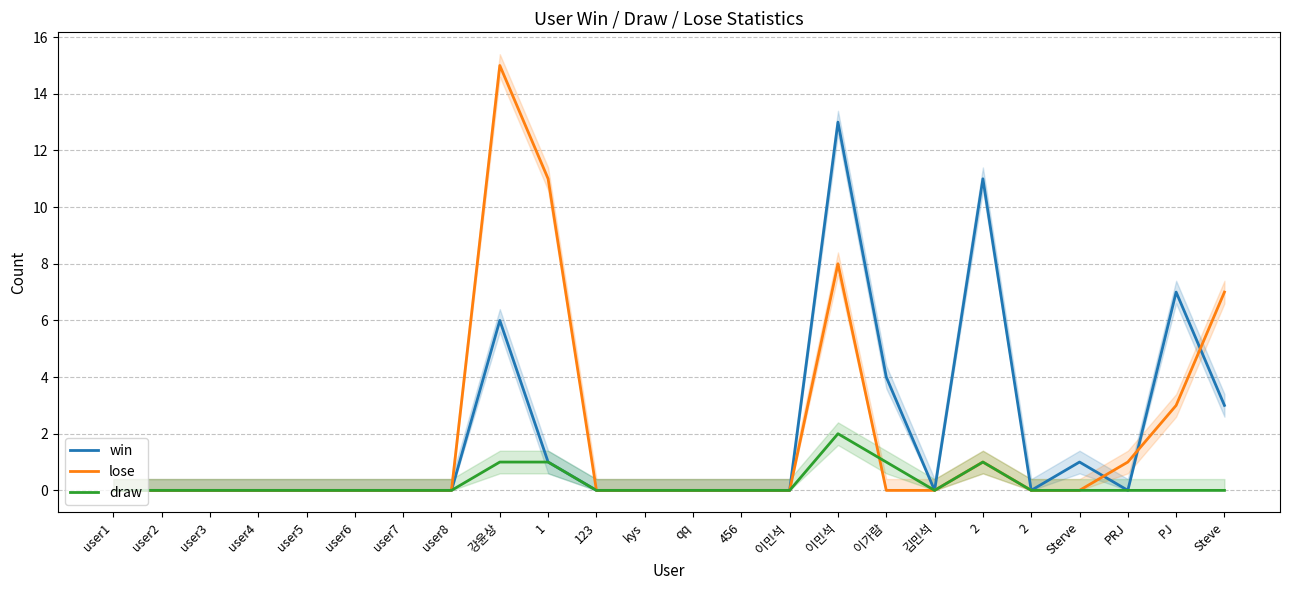

In draw, how many points are higher than both neighbors (excluding endpoints)?

2